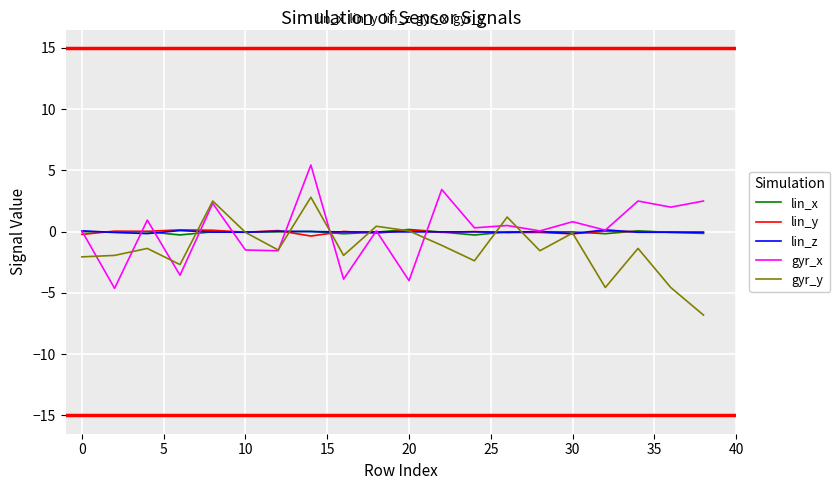

What is the highest value of the gyr_x series?

5.4